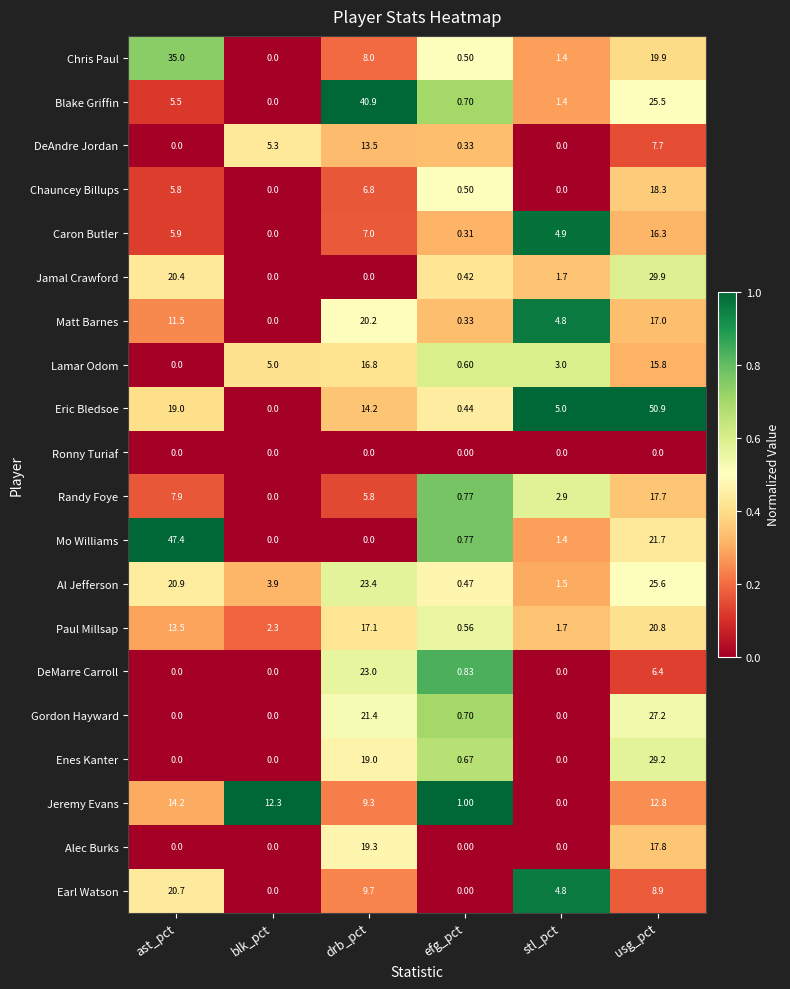

Between blk_pct and stl_pct, which series saw the biggest shift?

Jeremy Evans